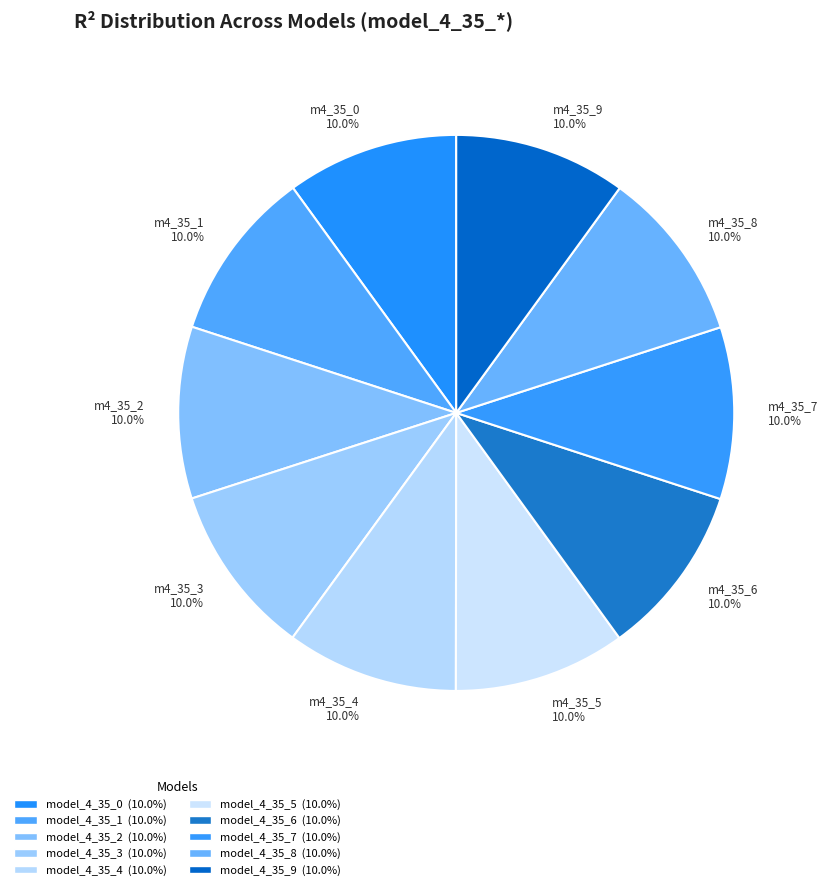

Does model_4_35_1 account for over 50% of the chart?

No